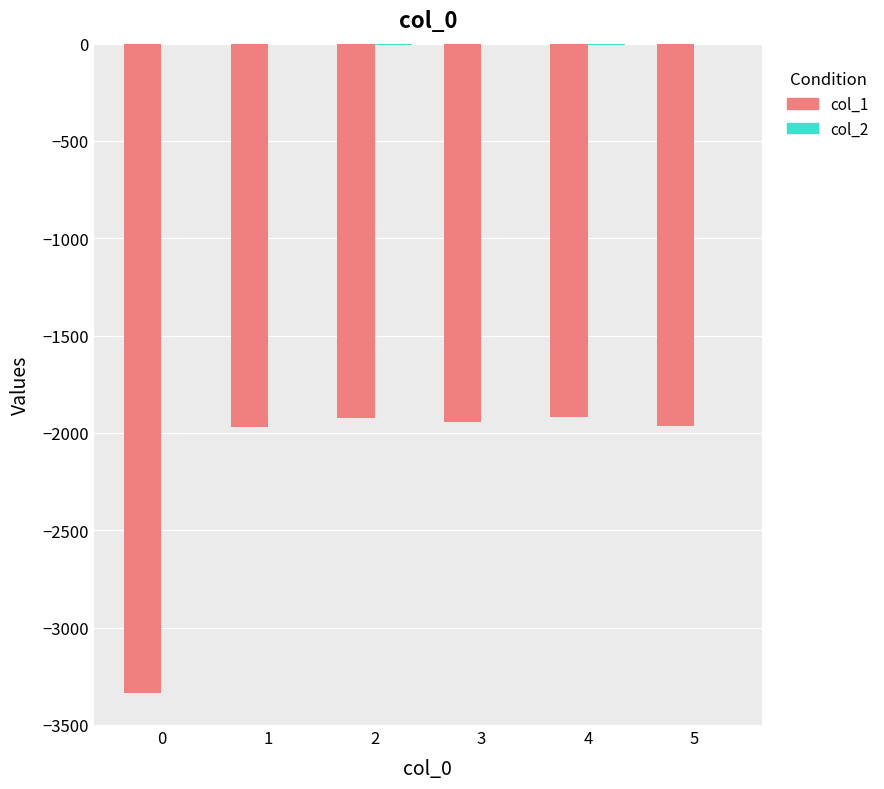

The value of col_1 at 4 is -2887. True or false?

False